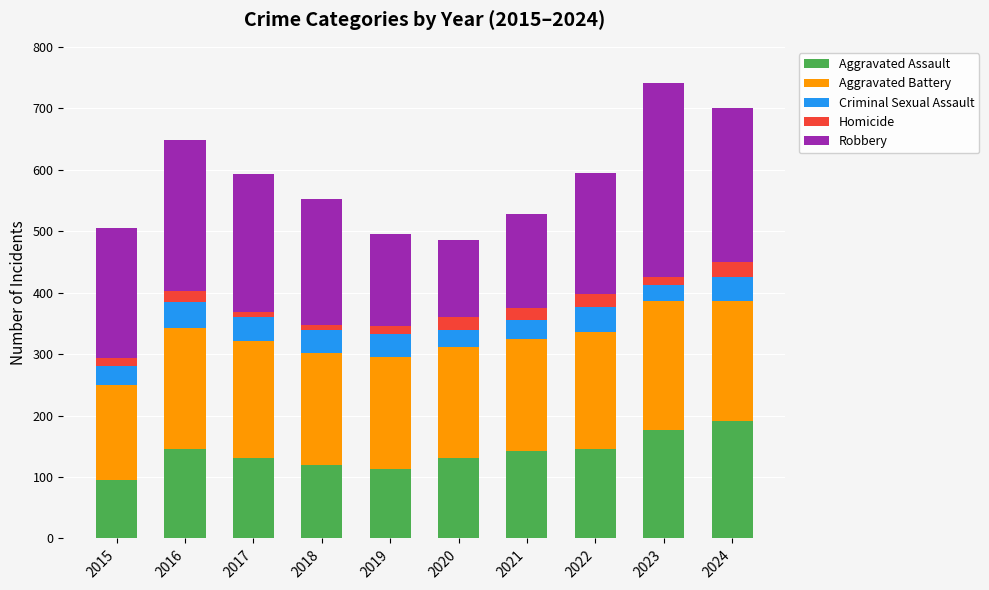

The Aggravated Assault series shows 63 at 2021. True or false?

False